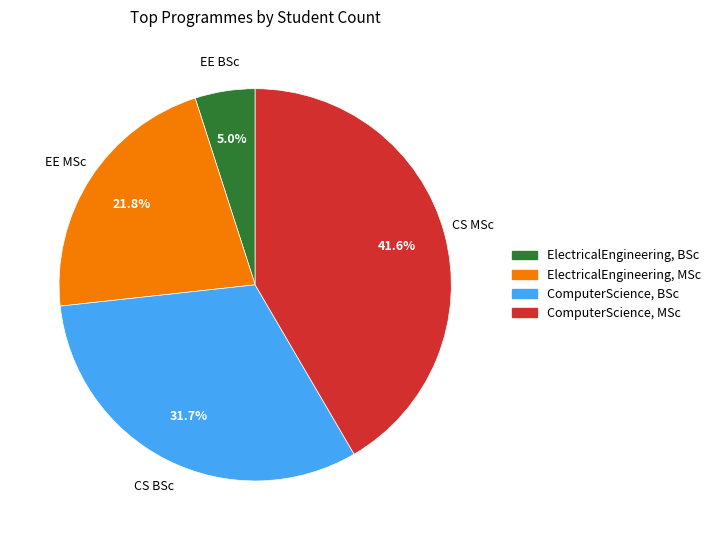

Does any single category account for the majority?

No